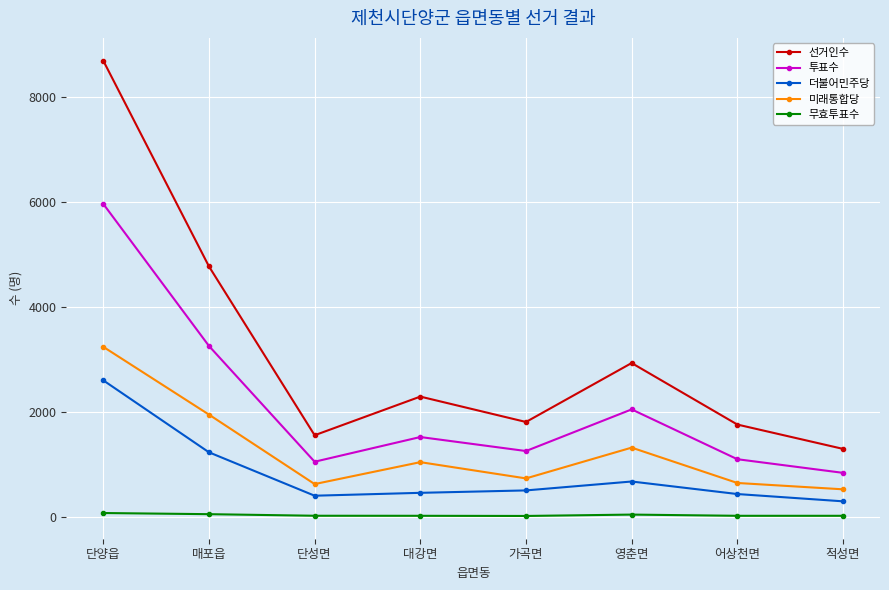

What is the difference between the maximum and second lowest values in the 선거인수 series?

7143